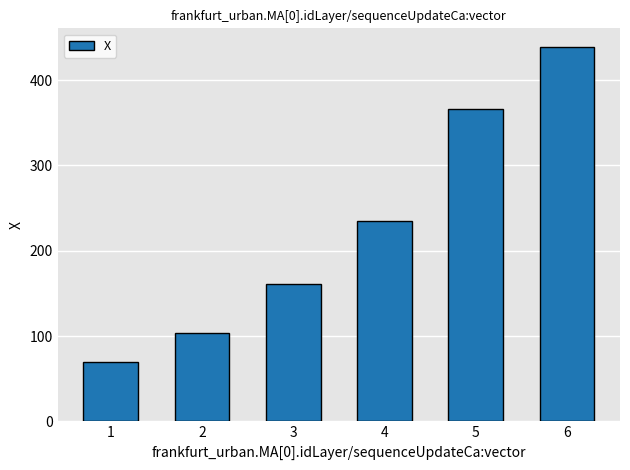

List the labels in order of value, largest first.

6, 5, 4, 3, 2, 1